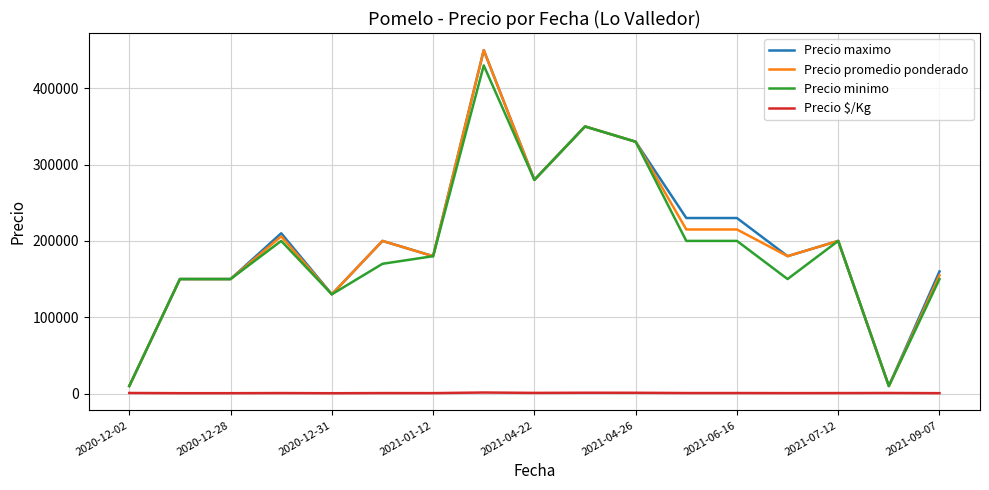

What is the maximum value for Precio promedio ponderado?

450000